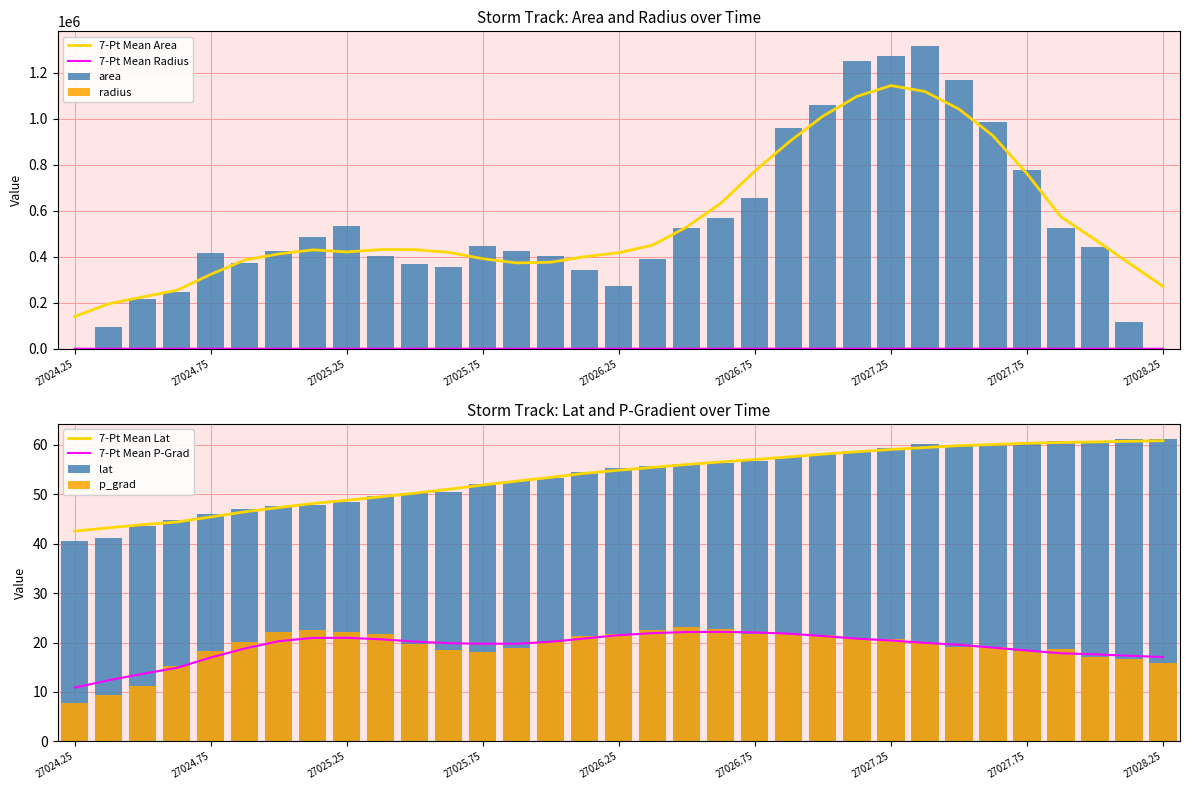

Read the radius value at 27026.5.

408.6